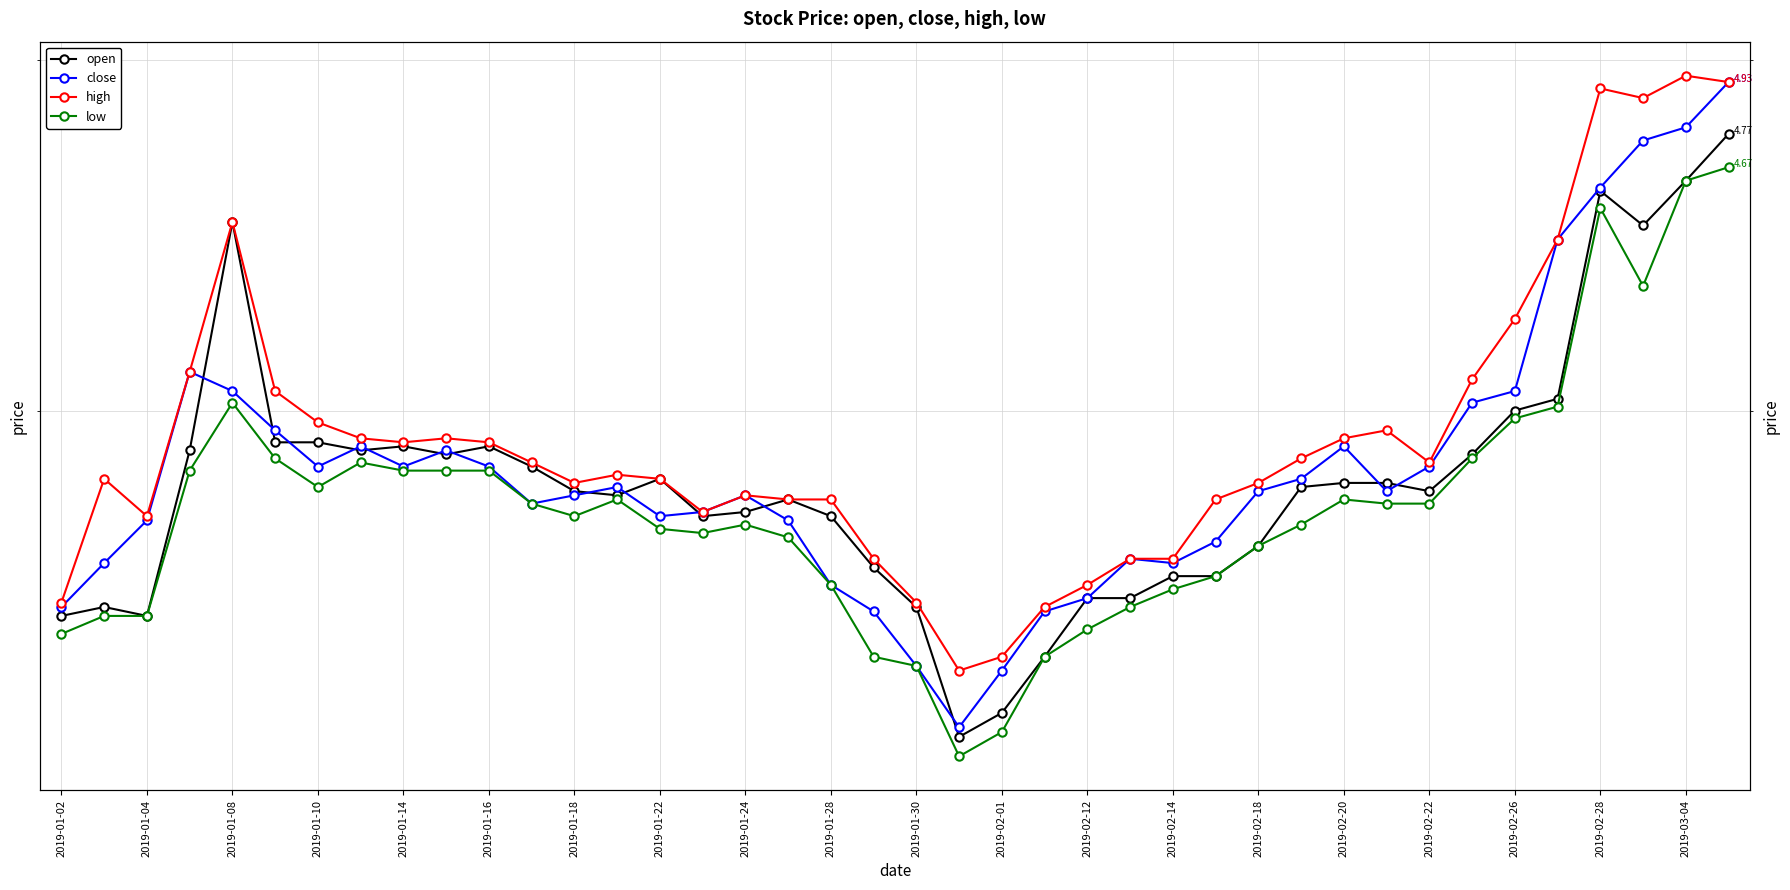

What is the sum of the high values at 27 and 2019-03-04?

7.4